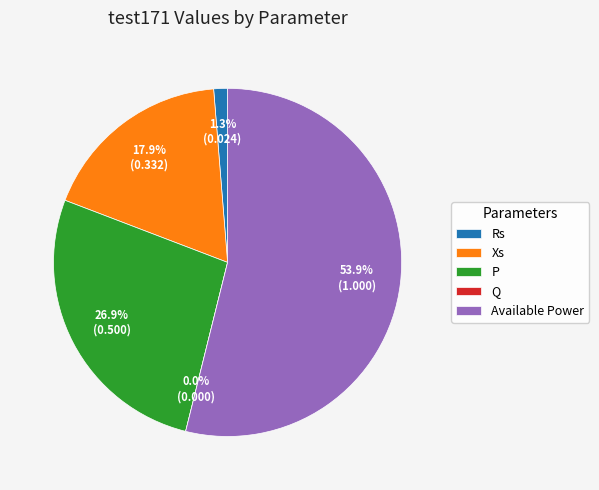

Is it true that Q is 0% of the pie?

True